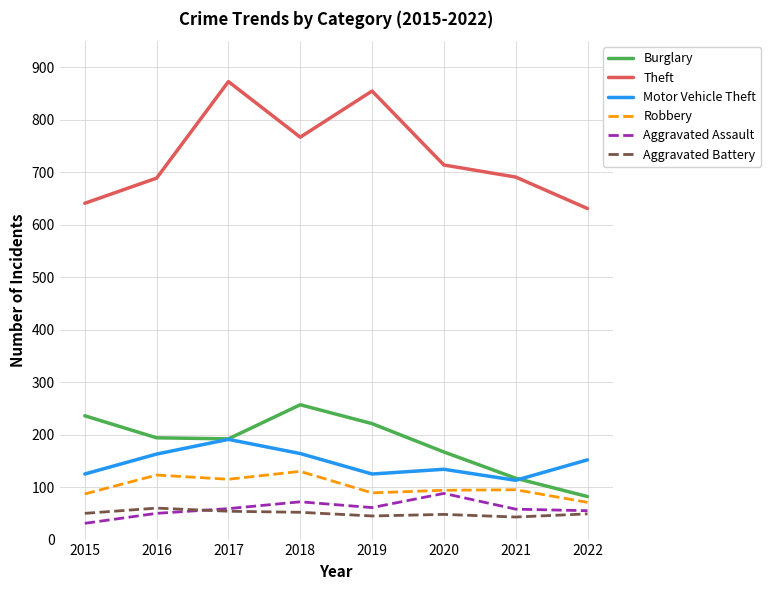

What is the spread (max minus min) of values at 2022?

582